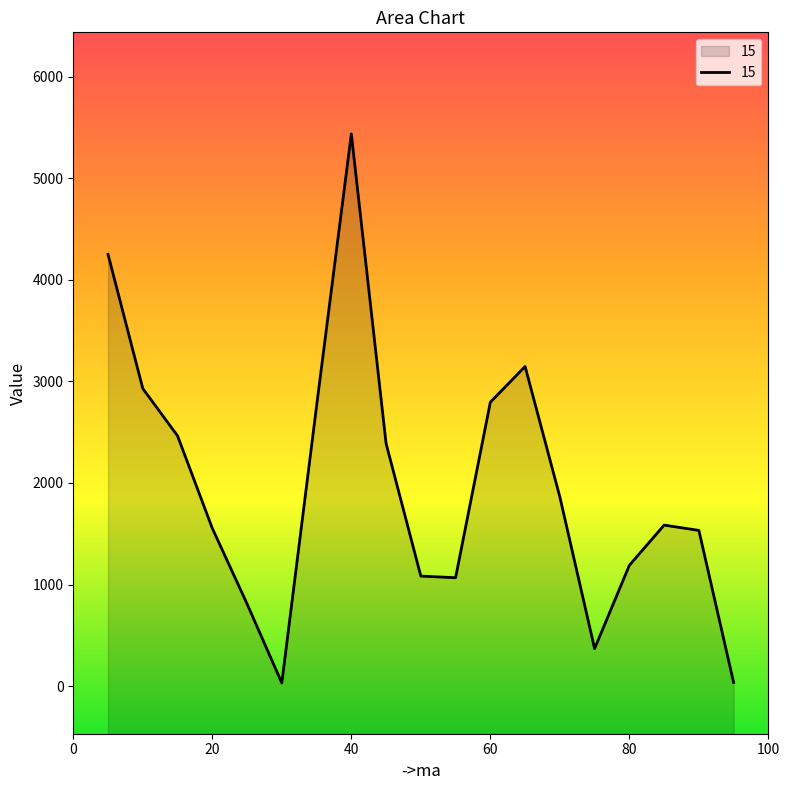

What is the difference between the values at 75 and 90?

1164